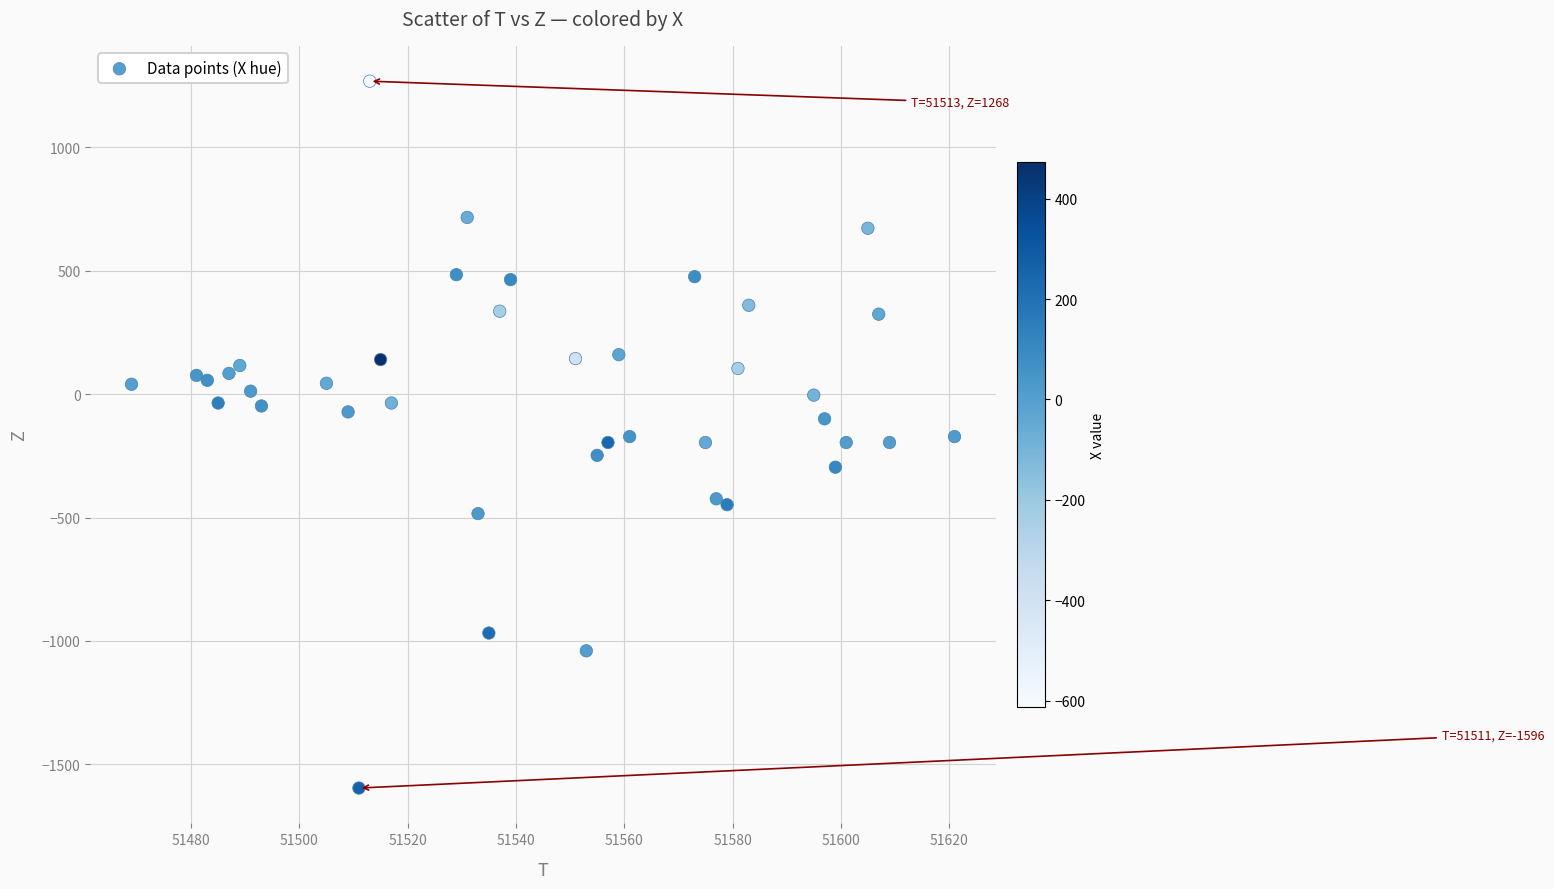

What is the range of Y values (max minus min)?

2864